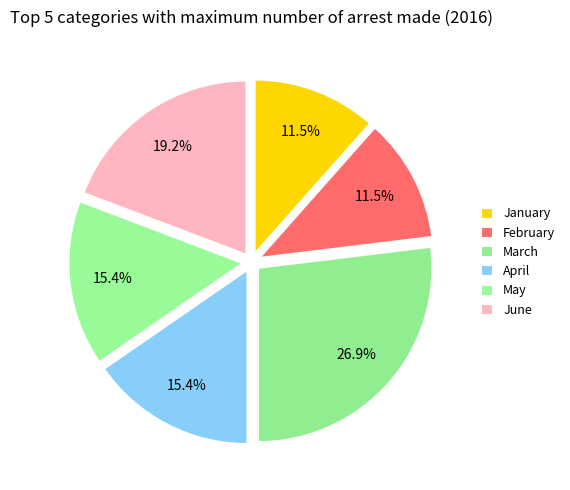

The May slice represents 2% of the pie. True or false?

False